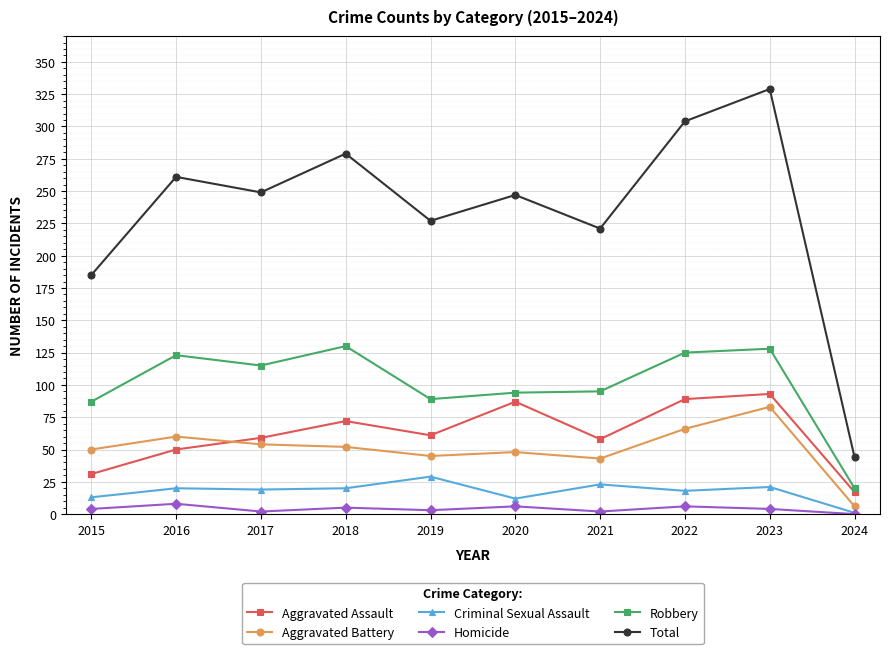

What is the difference between the maximum and minimum values in the Robbery series?

110